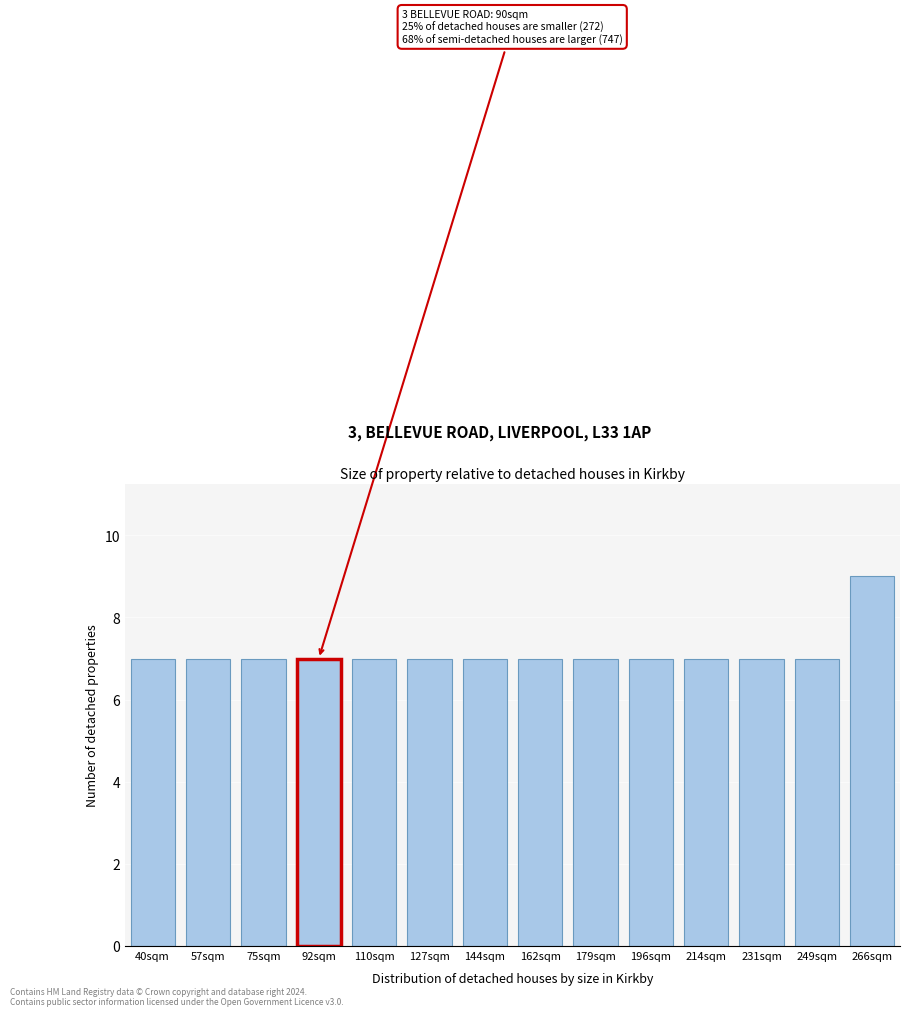

Reading left to right, what are all the values shown in this chart?

40sqm=7	57sqm=7	75sqm=7	92sqm=7	110sqm=7	127sqm=7	144sqm=7	162sqm=7	179sqm=7	196sqm=7	214sqm=7	231sqm=7	249sqm=7	266sqm=9